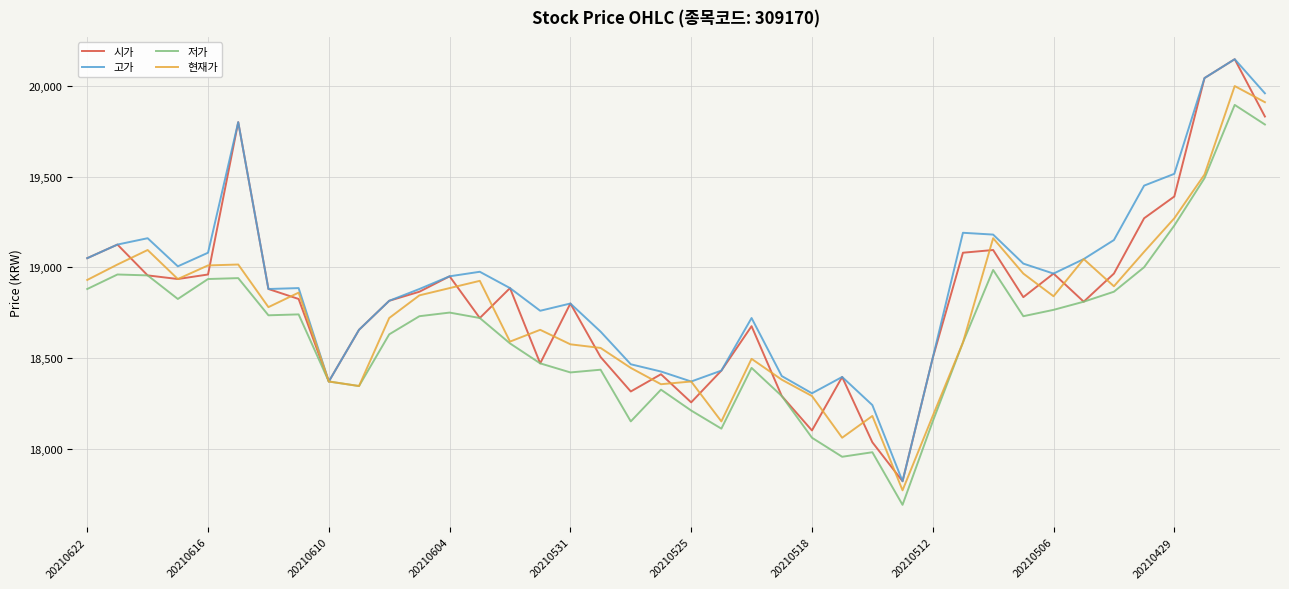

What is the greatest value displayed?

20147